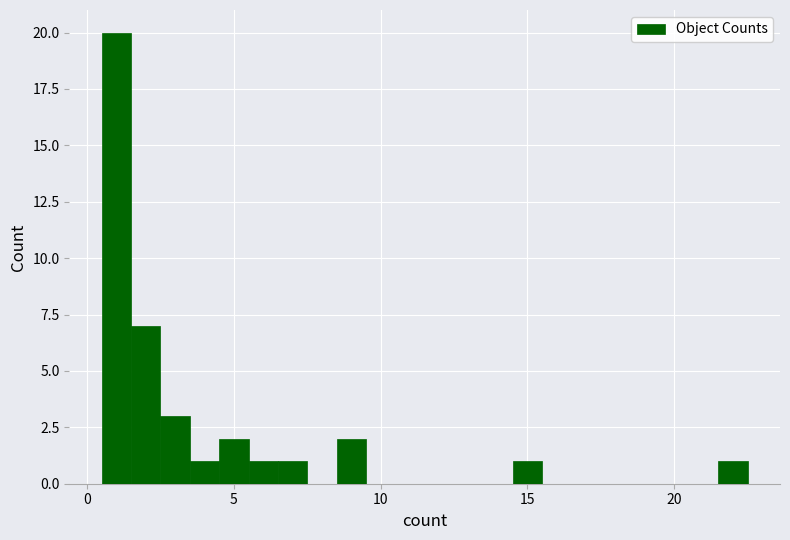

Around what value on the x-axis is the tallest bar? Give the approximate position of its centre, as read against the axis.

1.0